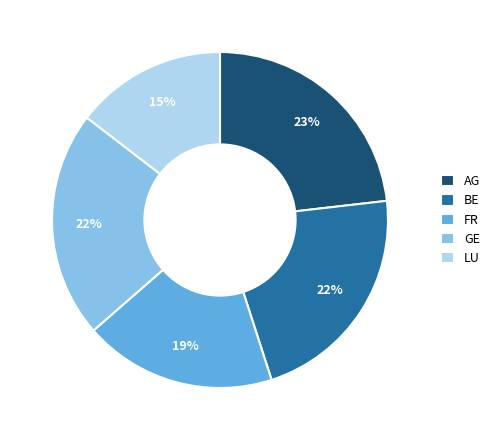

To the nearest percent, what portion does LU represent?

15%